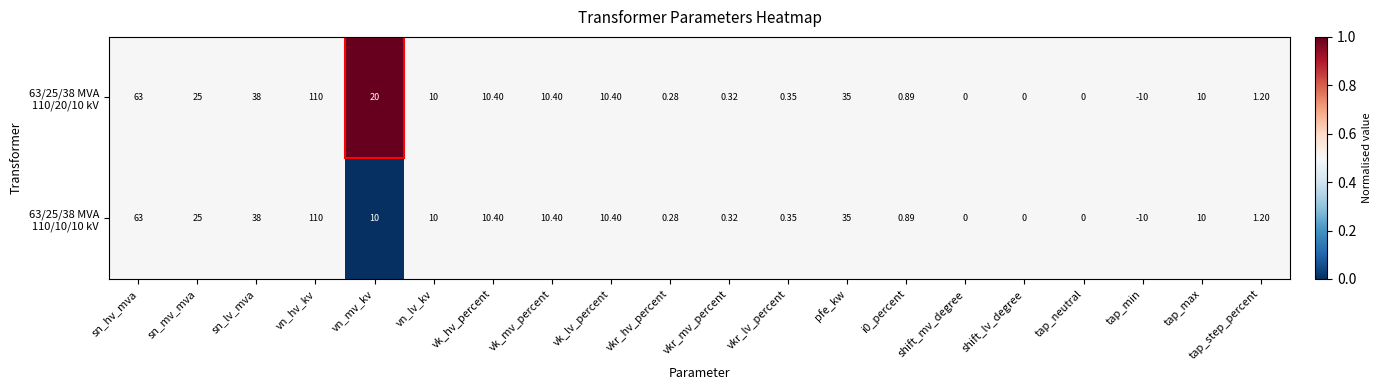

How many distinct data groups are displayed?

2